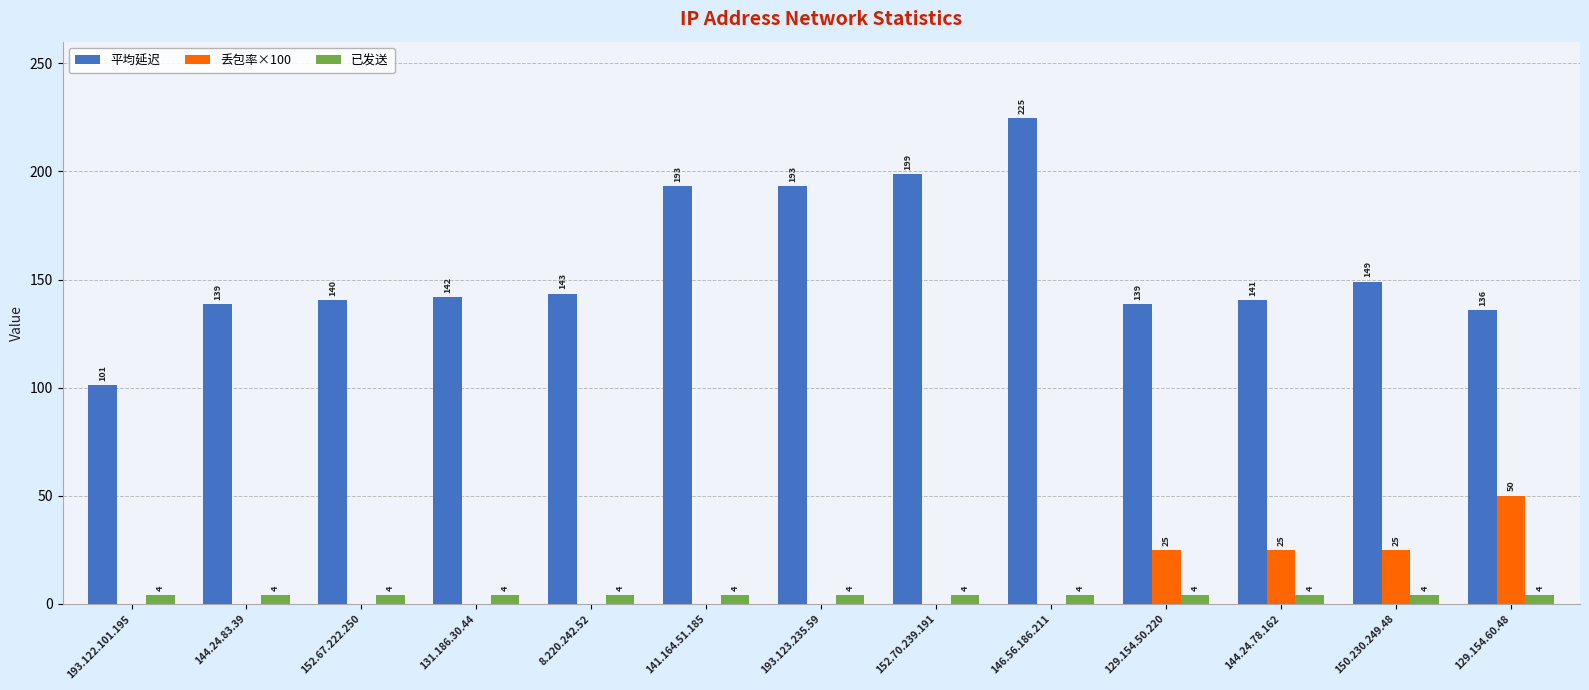

Read the 平均延迟 value at 131.186.30.44.

141.8